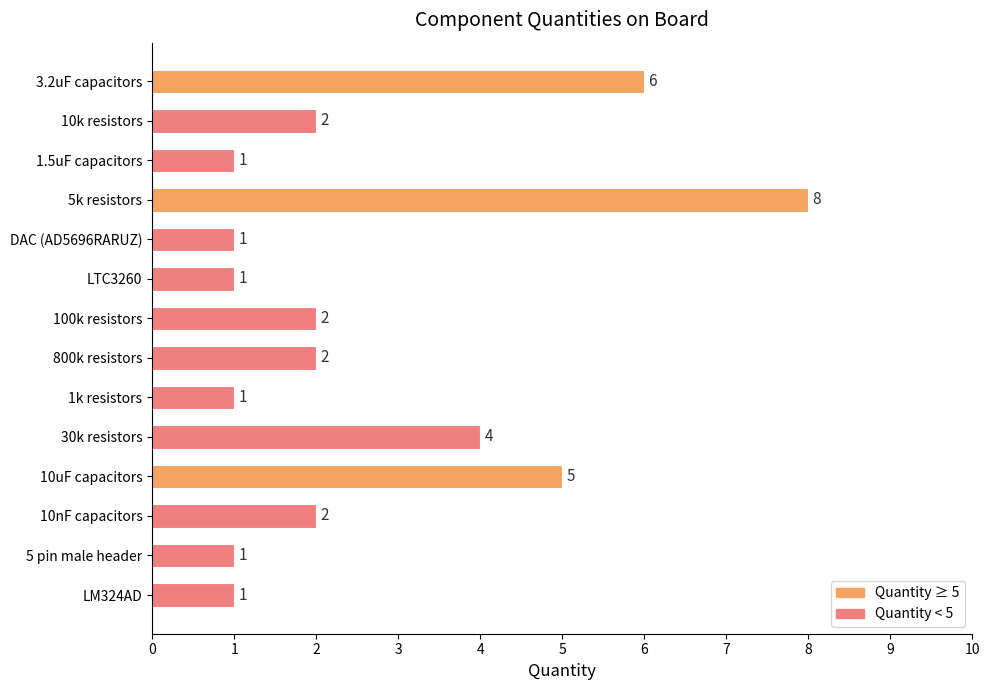

What is the label of the 1st bar from the bottom?

LM324AD